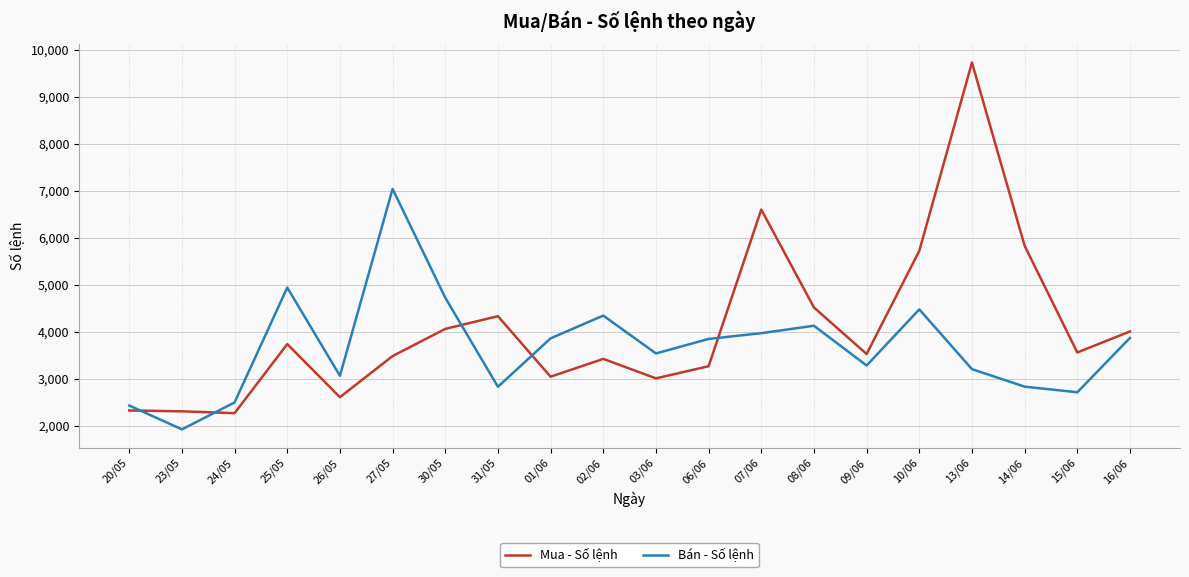

Between which two adjacent categories do Bán - Số lệnh and Mua - Số lệnh first intersect?

20/05 and 23/05